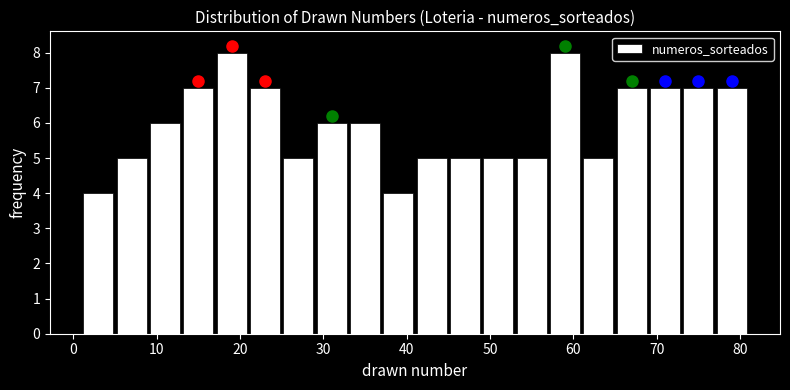

Reading left to right, transcribe this chart: for each bar, give the range it covers on the x-axis and its height. The values are not printed on the chart, so give them approximately, as read against the axis.

1 to 5: 4
5 to 9: 5
9 to 13: 6
13 to 17: 7
17 to 21: 8
21 to 25: 7
25 to 29: 5
29 to 33: 6
33 to 37: 6
37 to 41: 4
41 to 45: 5
45 to 49: 5
49 to 53: 5
53 to 57: 5
57 to 61: 8
61 to 65: 5
65 to 69: 7
69 to 73: 7
73 to 77: 7
77 to 81: 7